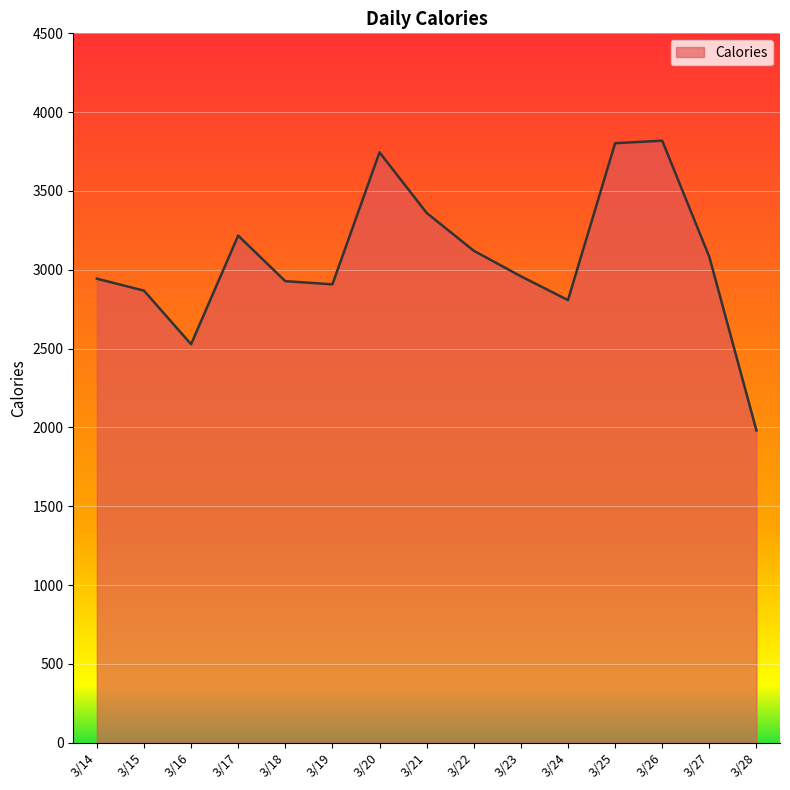

How many lines are shown in the chart?

1